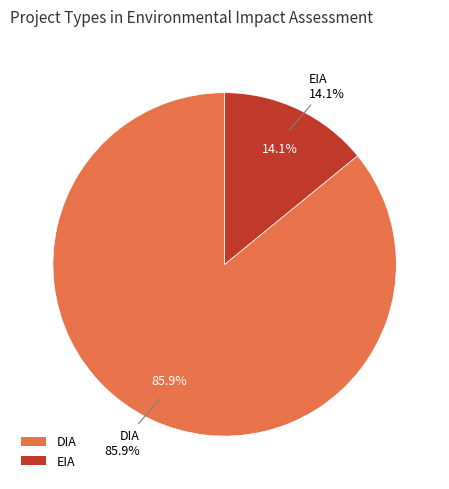

The EIA slice represents 19% of the pie. True or false?

False